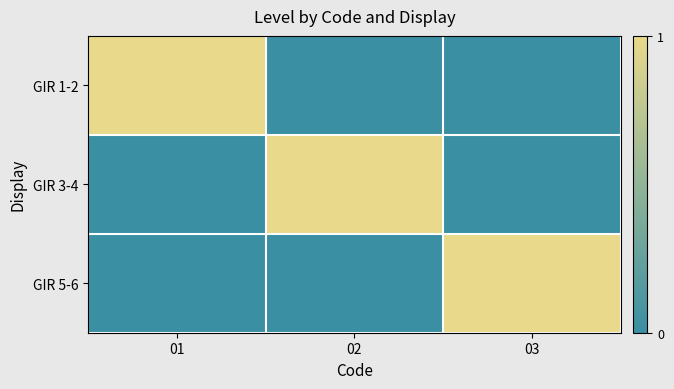

At 01, list the series in order from smallest to largest.

GIR 3-4, GIR 5-6, GIR 1-2